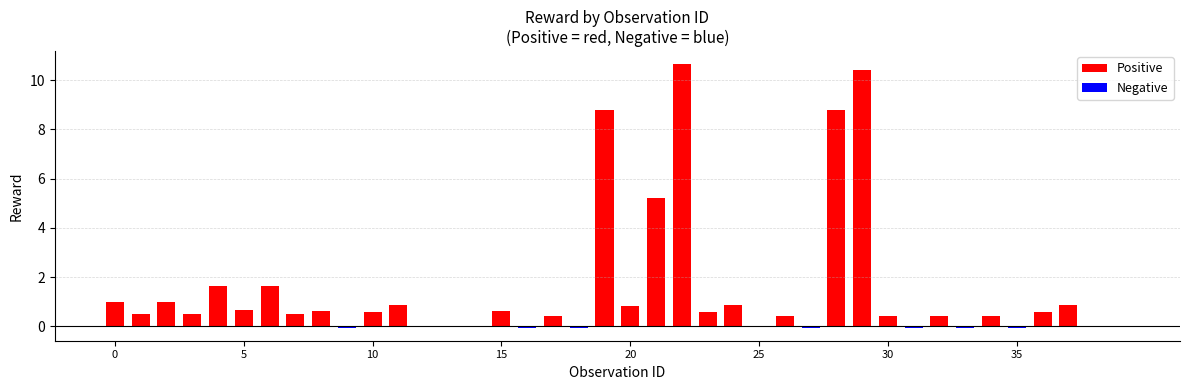

How many bars are there in total?

40